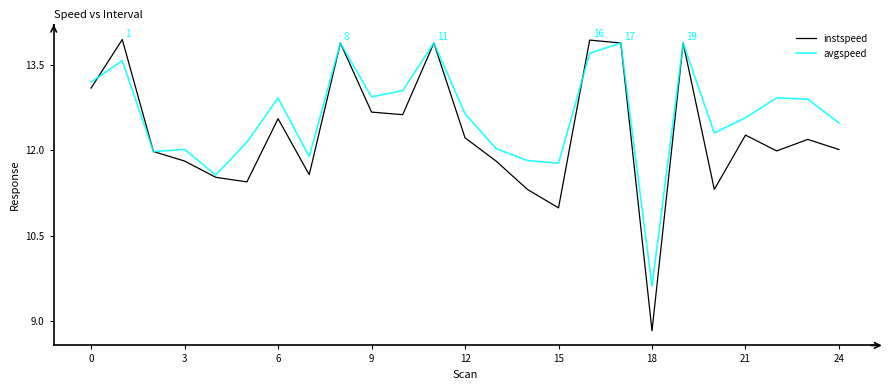

How many categories are shown in the chart?

25